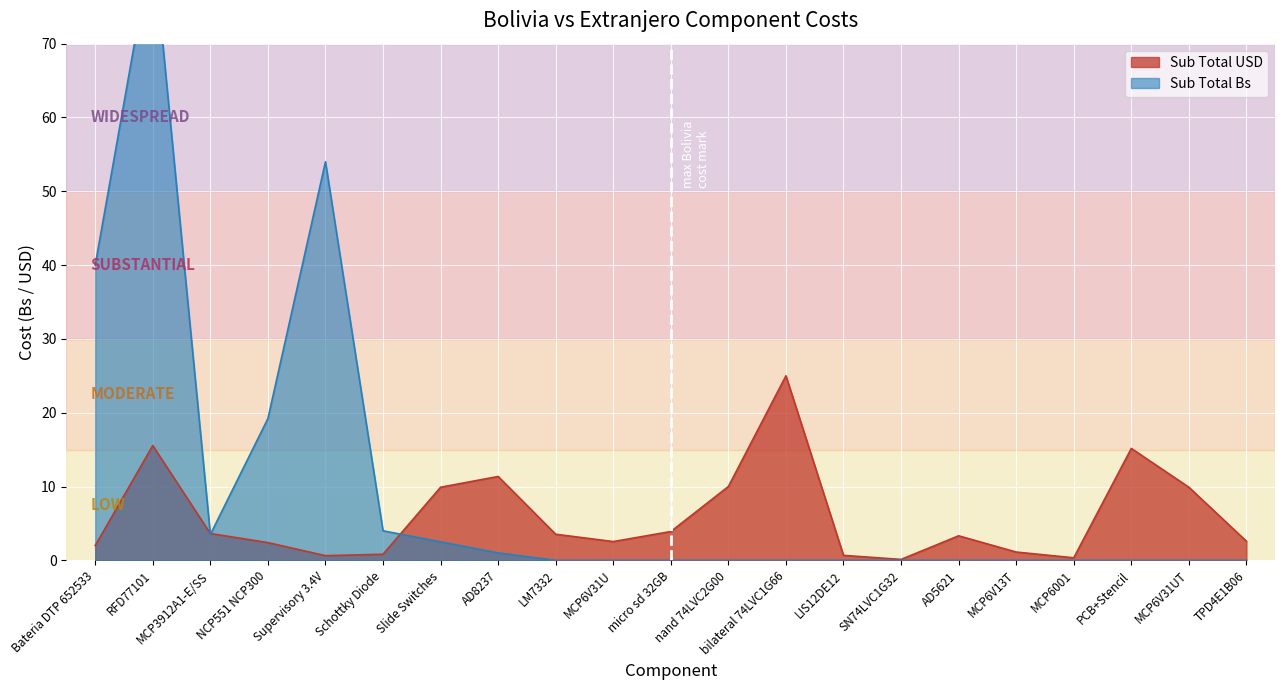

What value does the Sub Total USD series have at Slide Switches?

9.9